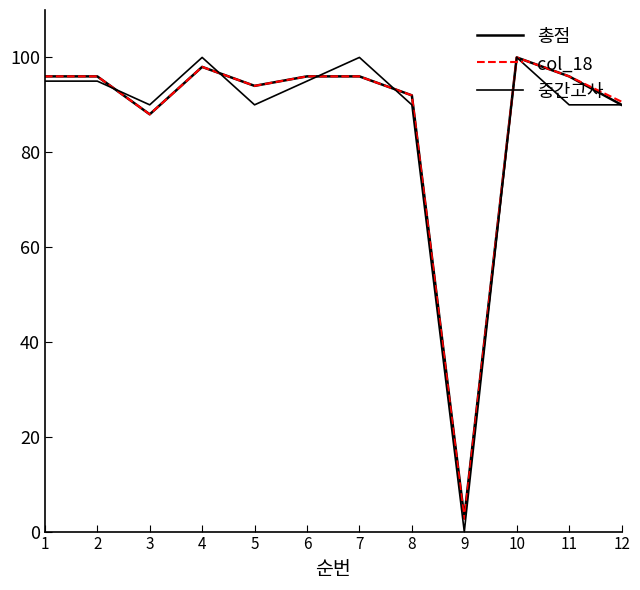

Rank the series by their maximum value, from highest to lowest.

총점, col_18, 중간고사